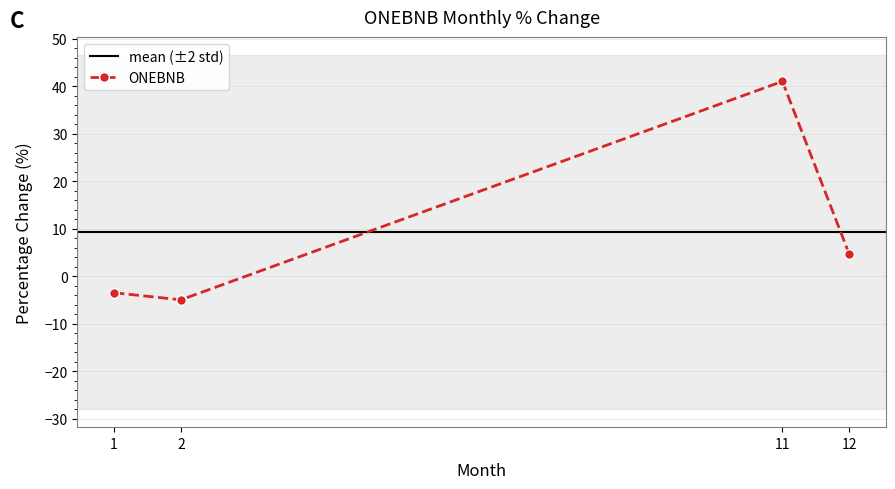

How many interior local peaks (higher than both neighbors) does the data have?

1